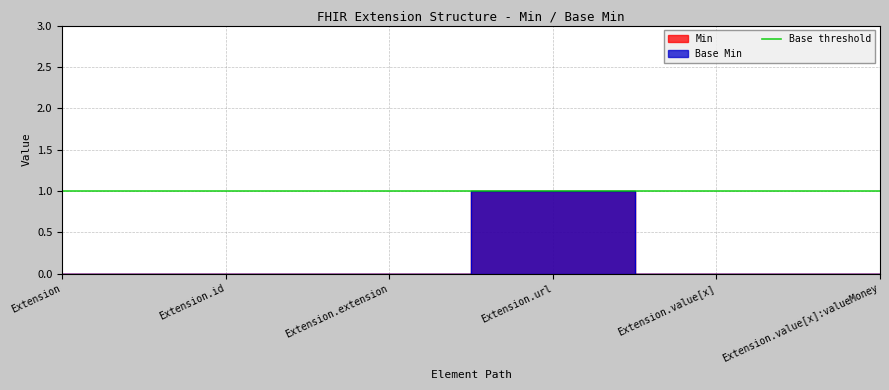

True or false: Min and Base Min intersect in this chart.

False